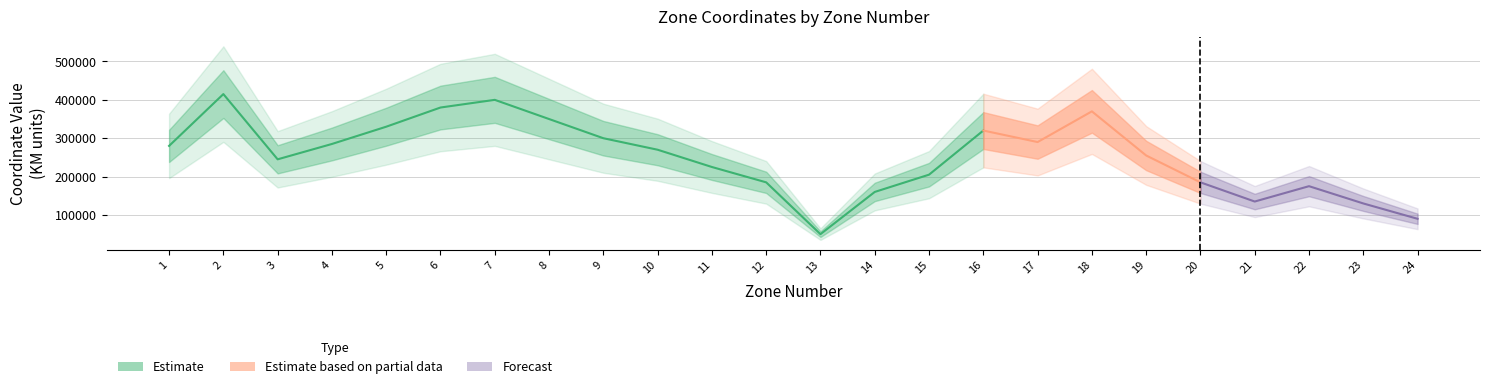

Where is the first local maximum for XCOORD?

2